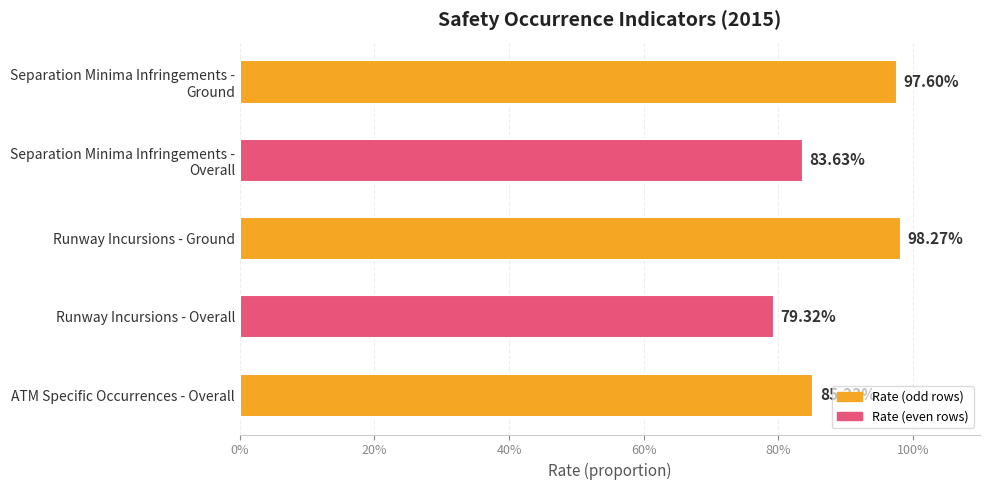

What is the difference between the maximum and minimum values?

0.2